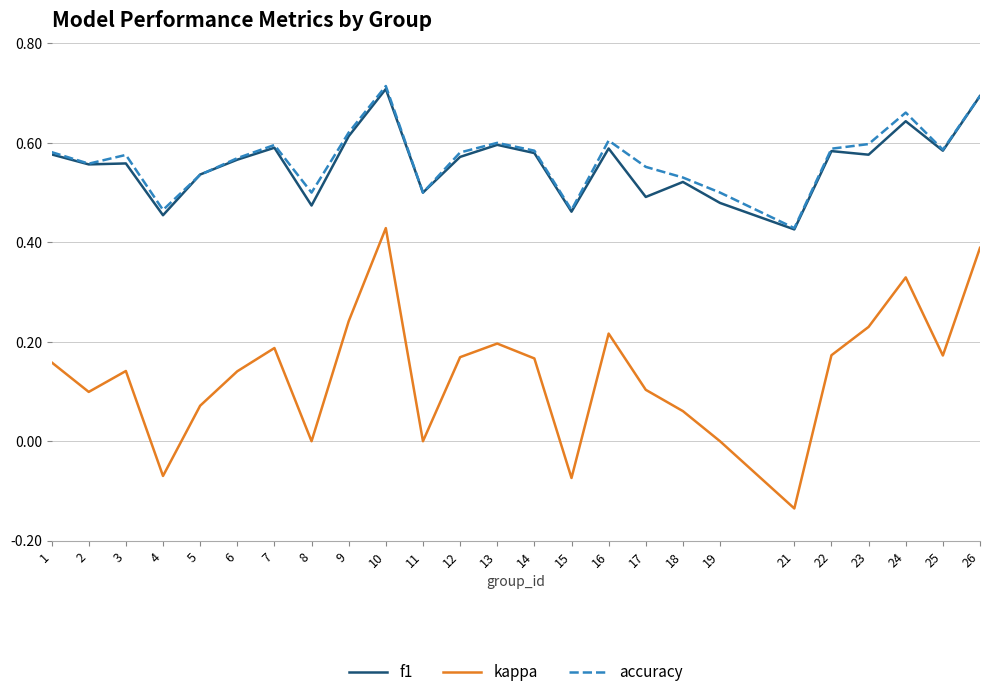

How many accuracy values are between 0 and 1?

25